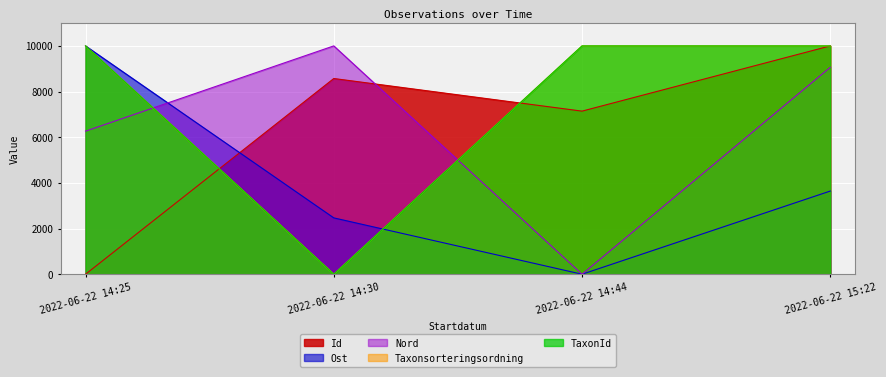

What is the value of the Ost point at the 4th from the left?

3643.1